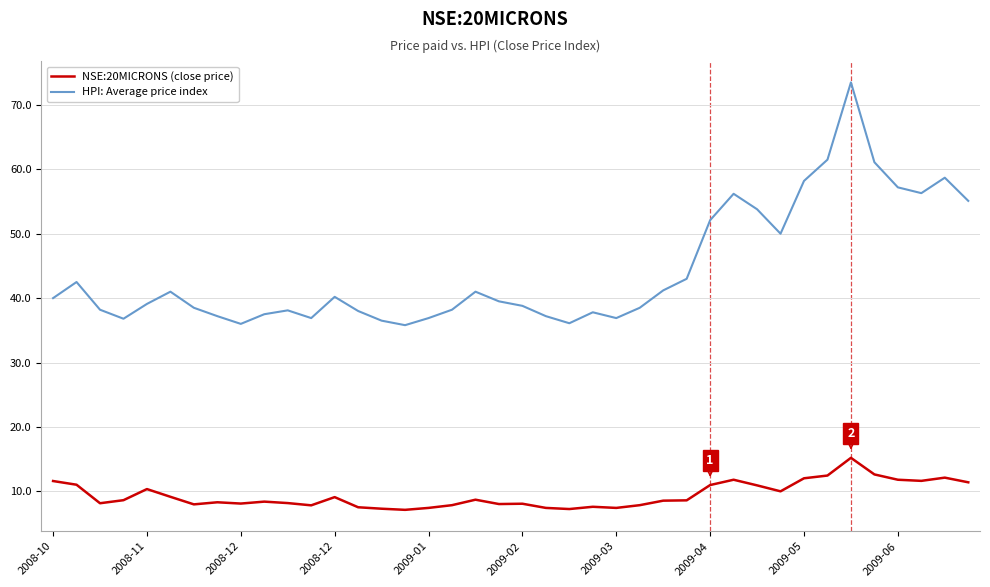

Does the chart display data point markers on the line(s)?

No